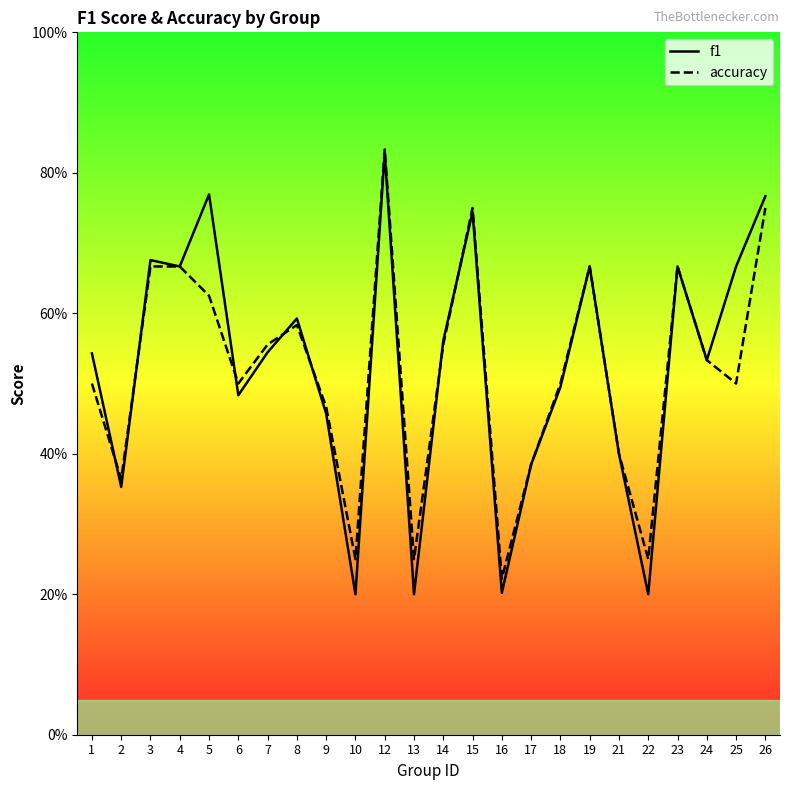

Which series changed the most between 17 and 22?

f1